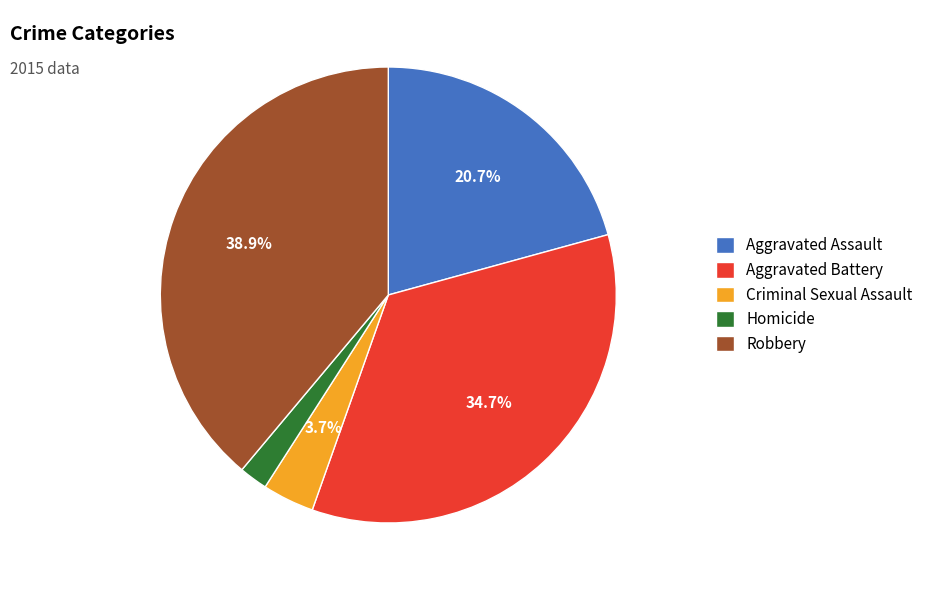

Rank the categories by value from highest to lowest.

Robbery, Aggravated Battery, Aggravated Assault, Criminal Sexual Assault, Homicide